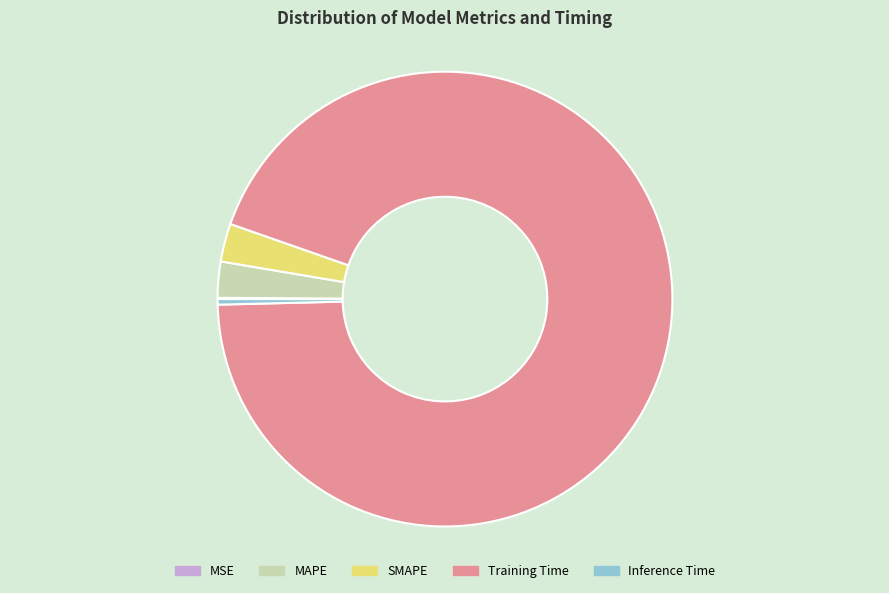

Which slice is the largest?

Training Time